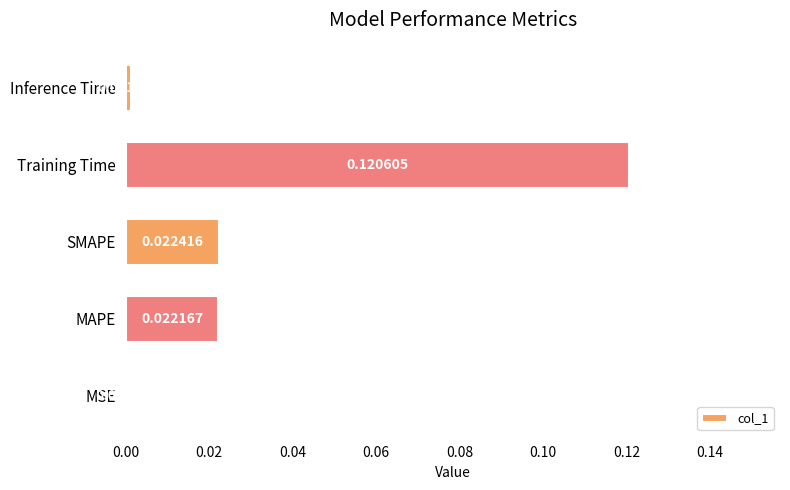

Where is the data nearest to the value 0?

MSE